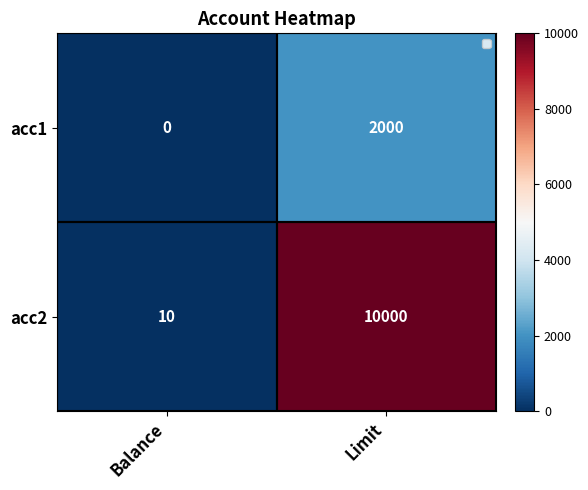

Is it true that acc1 equals 0 at Balance?

True